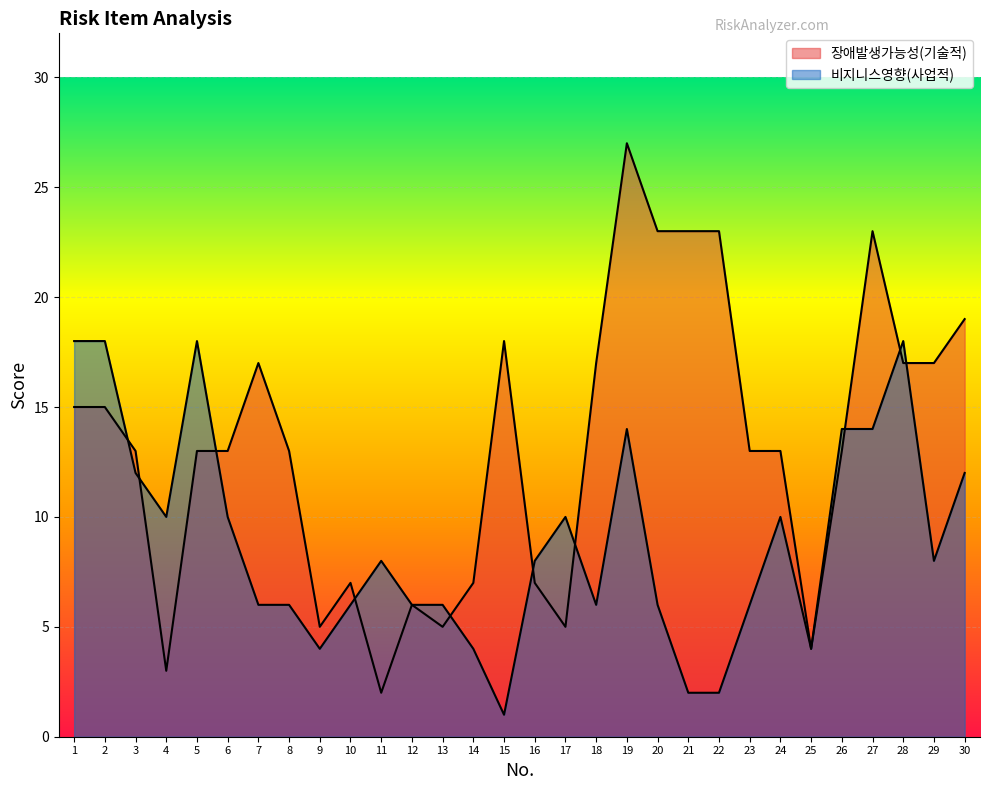

What is the difference between the maximum and minimum values in the 비지니스영향(사업적) series?

17